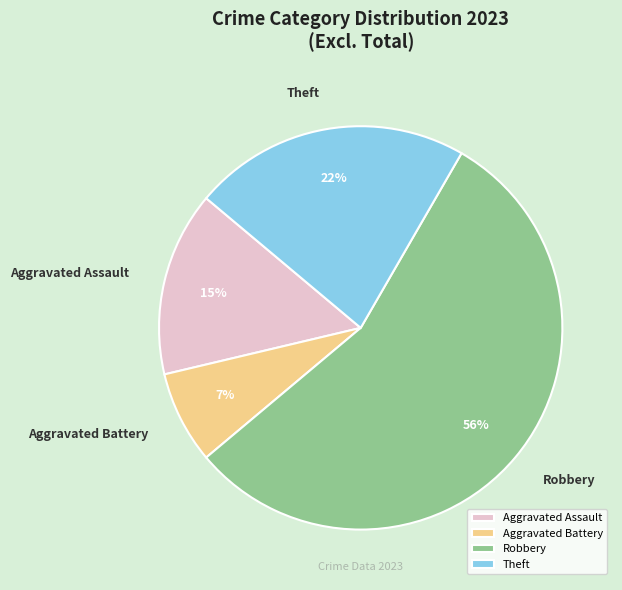

Is it true that Aggravated Assault is 1% of the pie?

False